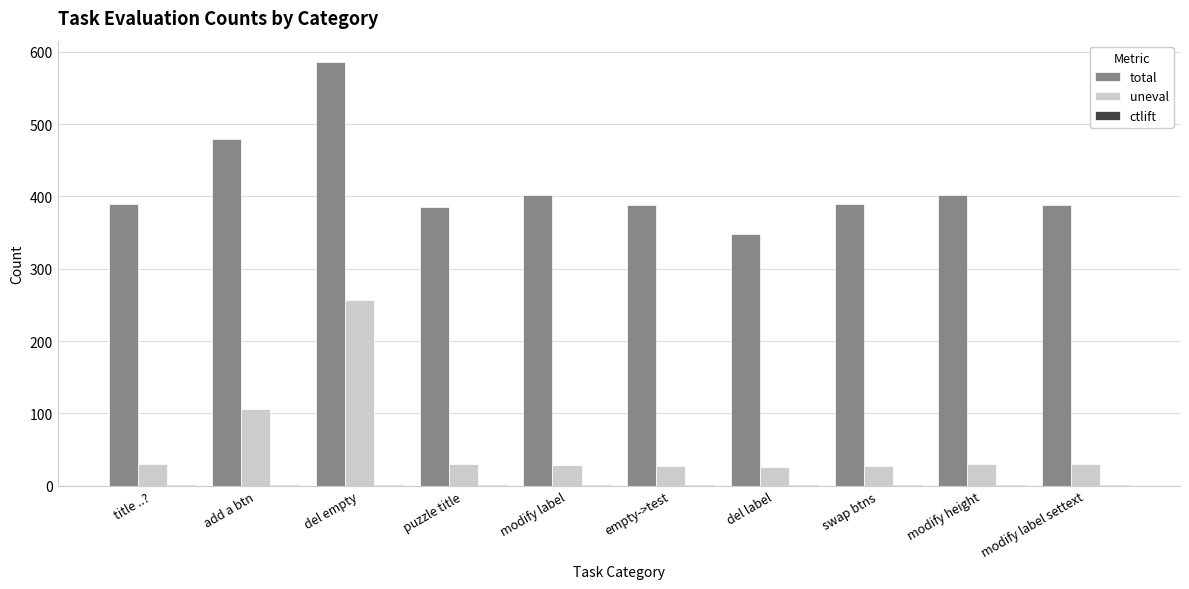

Is the value of total at empty->test greater than the value of uneval at del label?

Yes